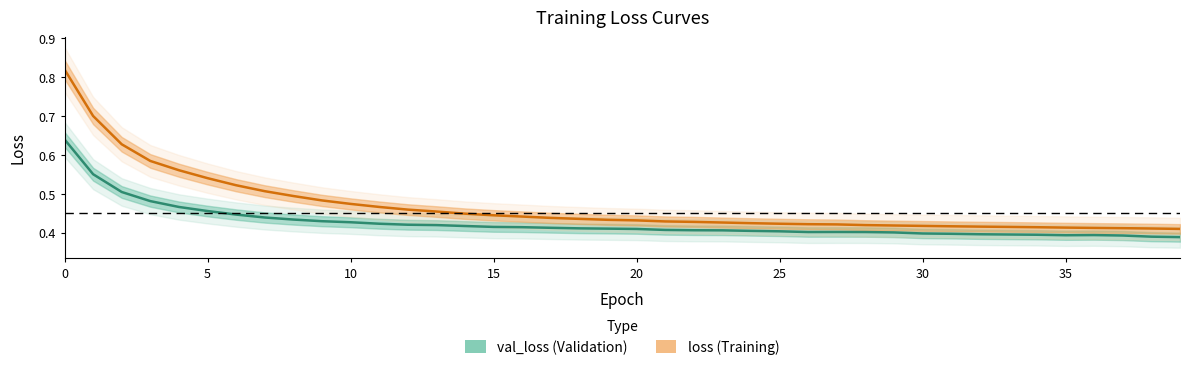

True or false: loss and val_loss intersect in this chart.

False